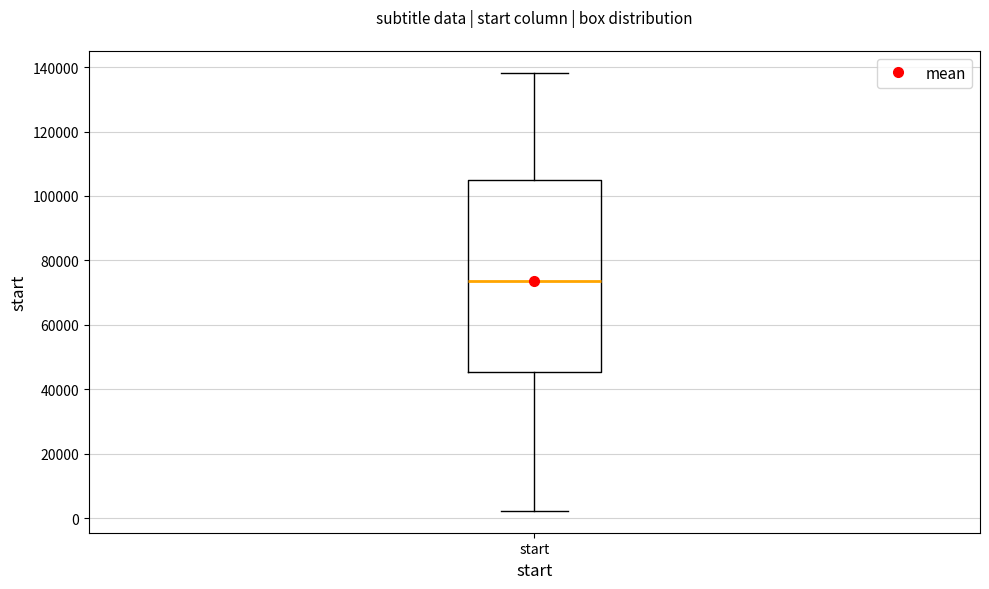

Where does the median line of the box for start sit on the y-axis? The values are not printed on the chart, so give them approximately, as read against the axis.

74000